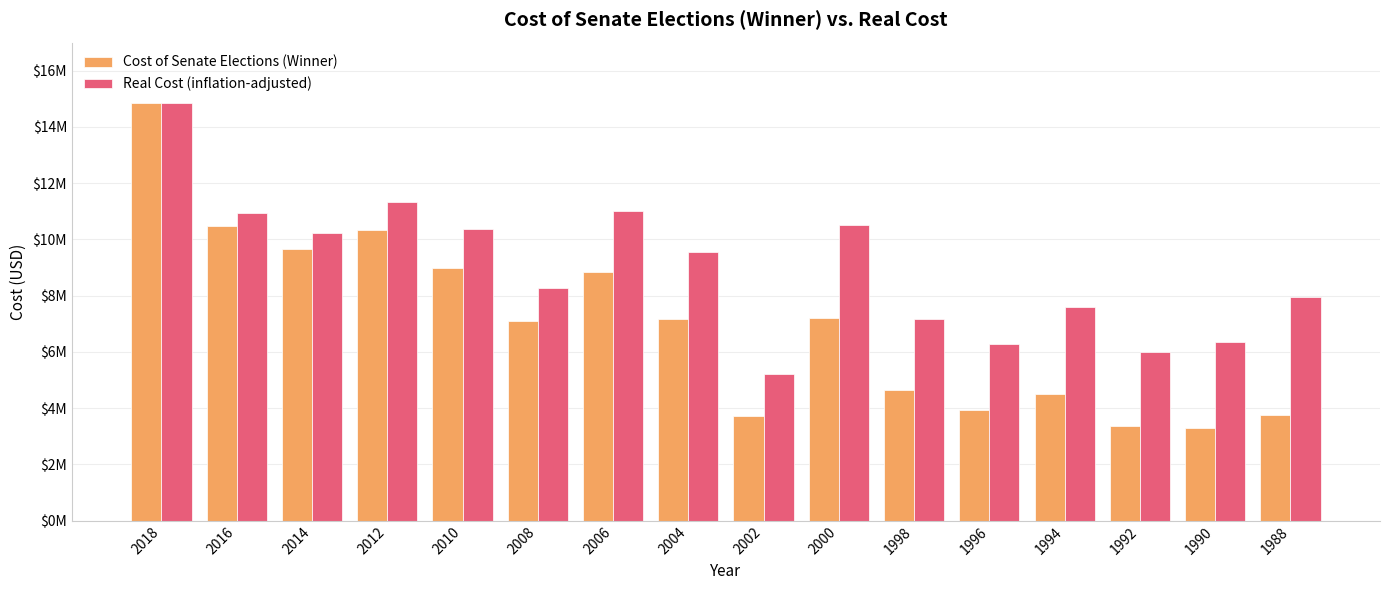

What is the total value across all series at 1992?

9354473.9